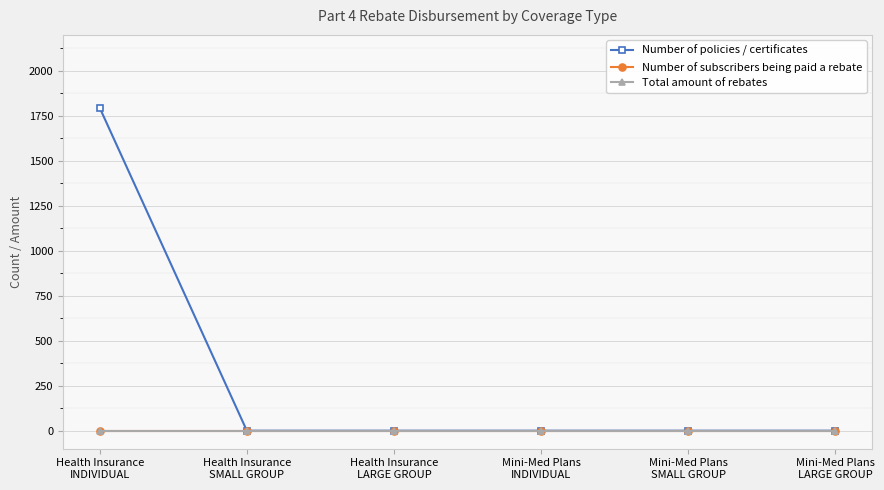

True or false: Number of policies / certificates has more than 2 points higher than both neighbors.

False